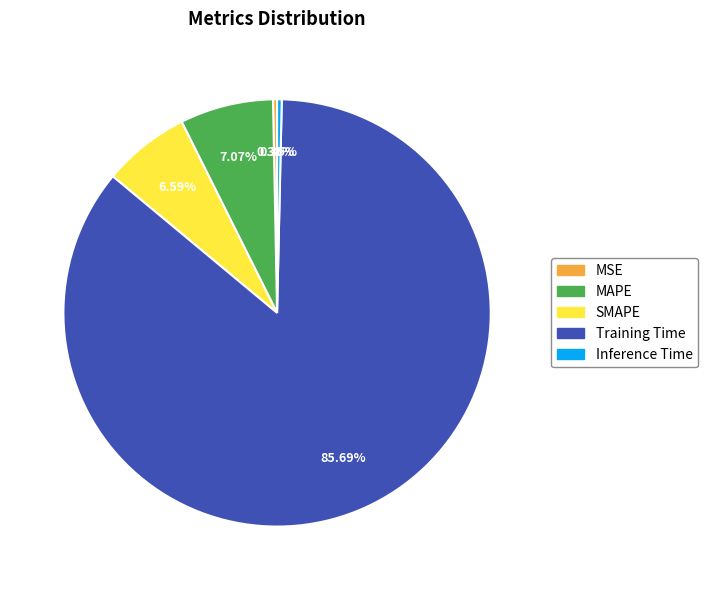

How much of the chart is everything except SMAPE?

93.4%